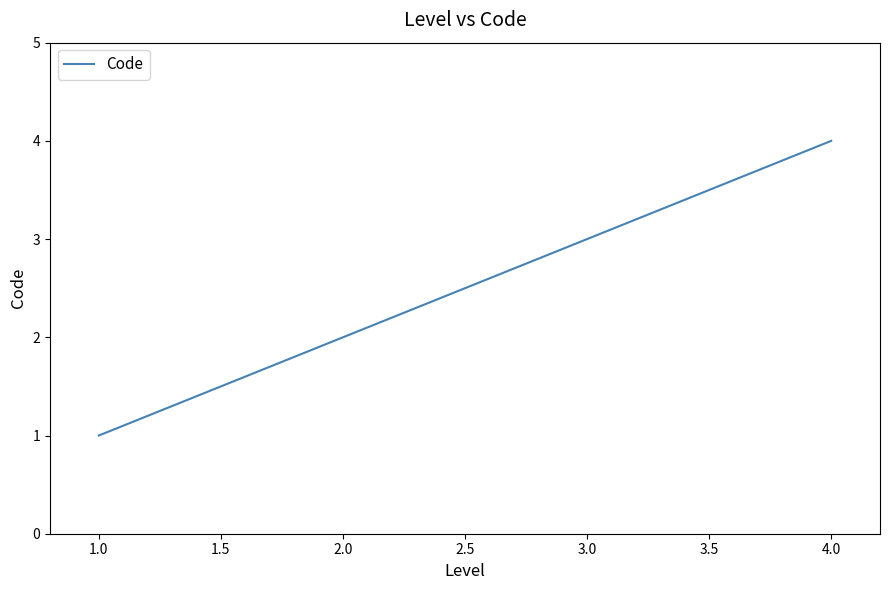

Which has a higher value, 4.0 or 1.0?

4.0